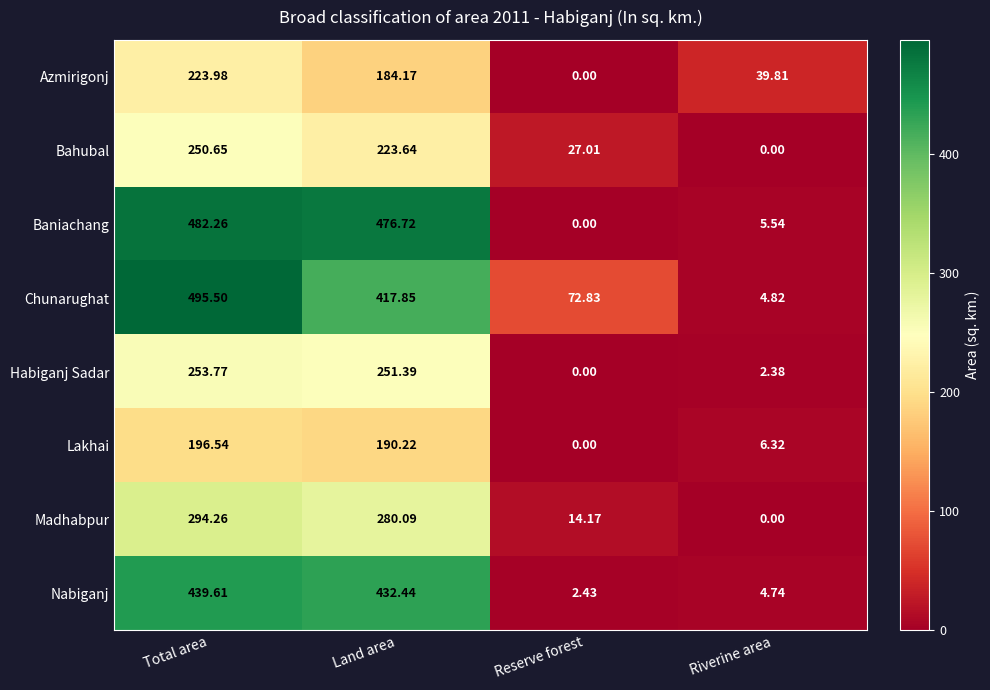

What is the total value across all series at Riverine area?

63.6